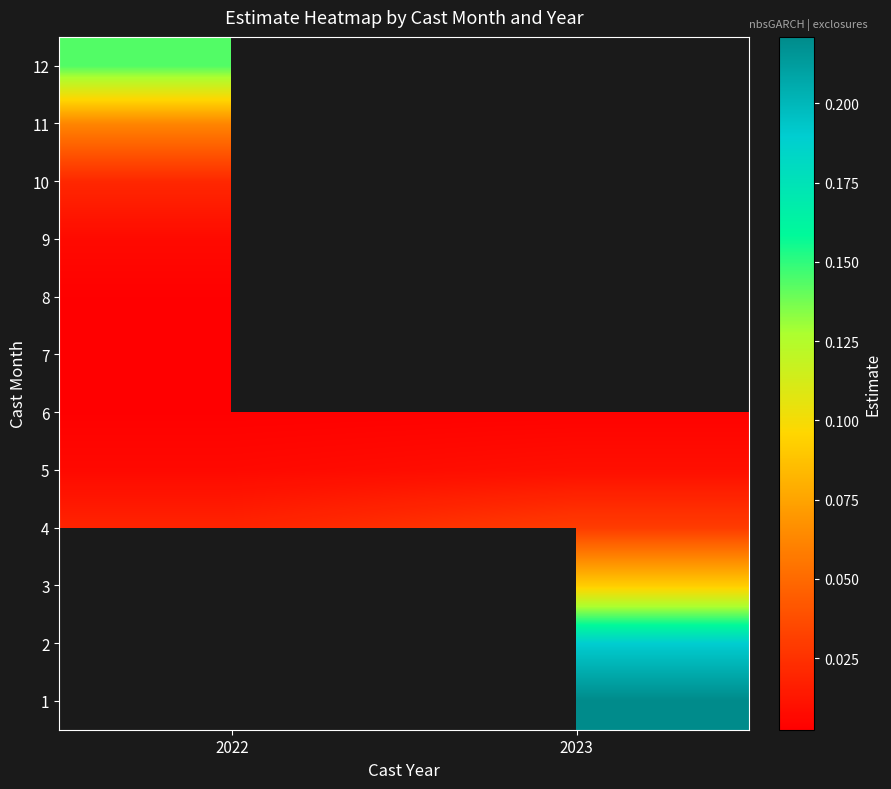

Rank the series by their maximum value, from lowest to highest.

7, 6, 5, 1, 2, 3, 8, 9, 10, 4, 11, 12